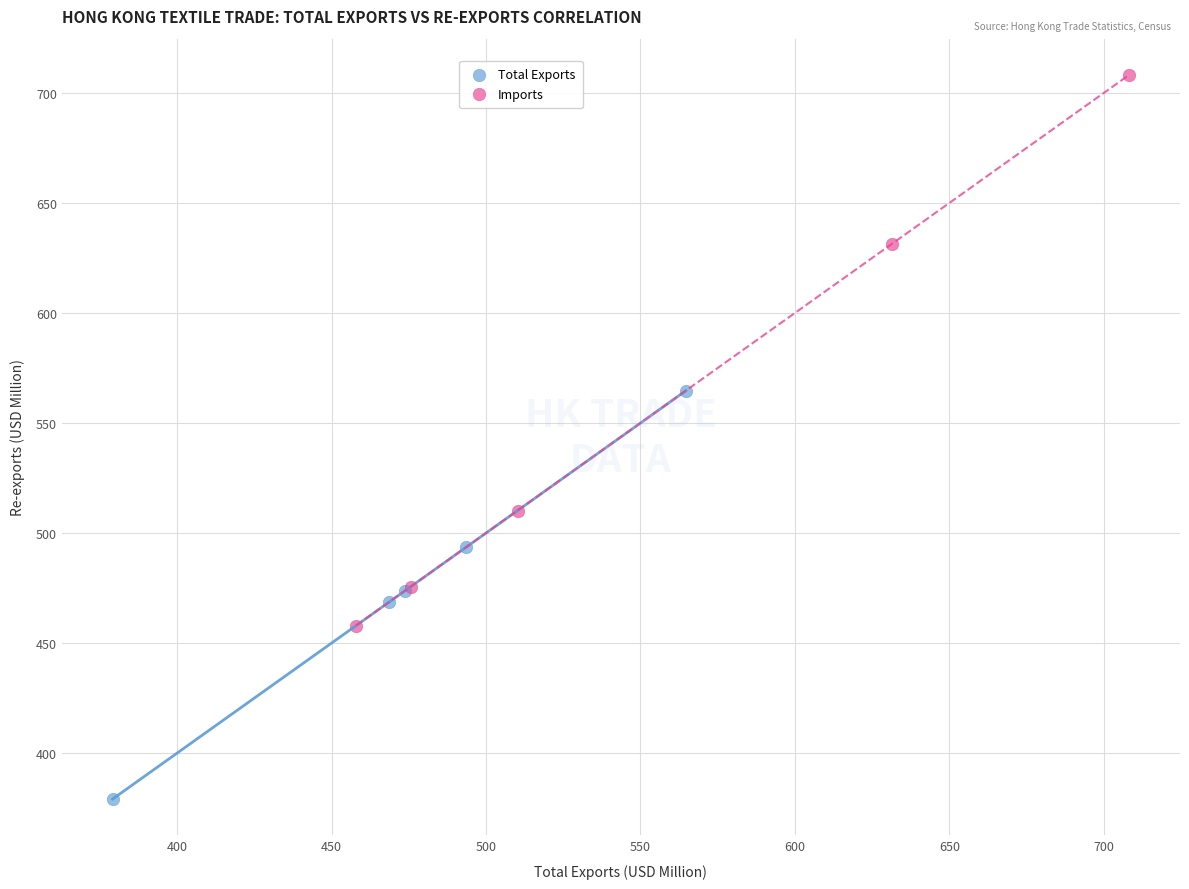

Which series has the largest Y range (max minus min)?

Imports